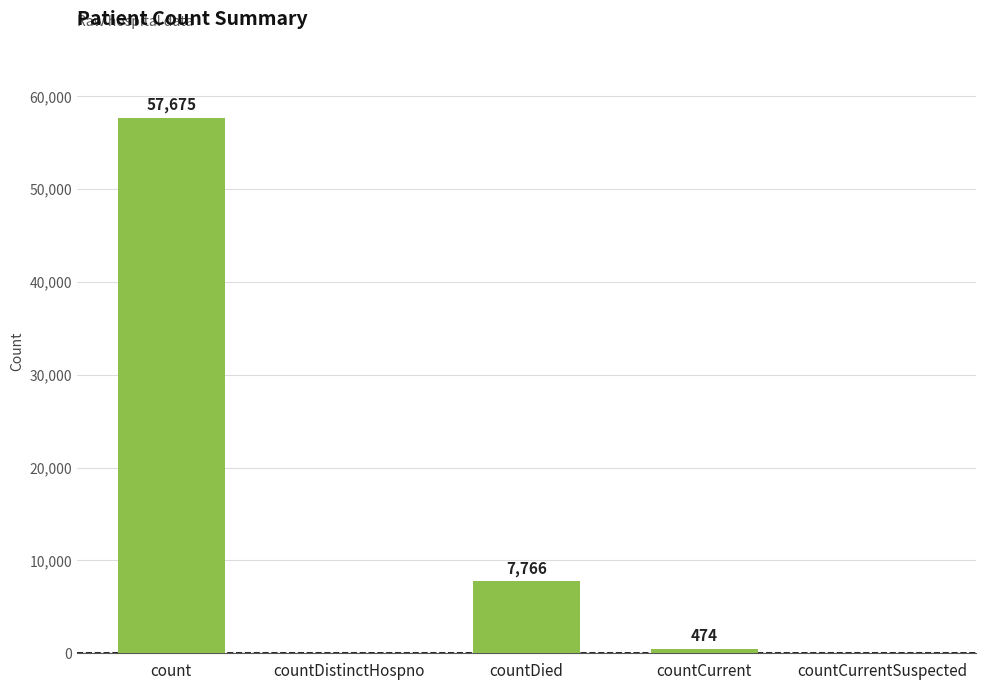

What is the maximum value shown in the chart?

57675